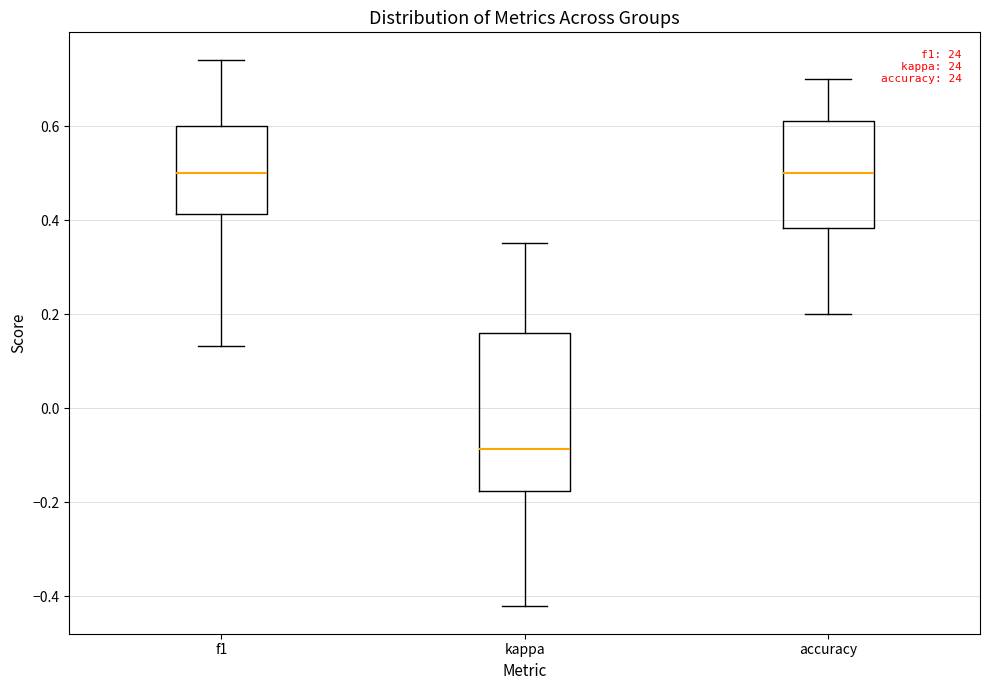

Reading left to right, read every box against the y-axis: the position of its median line, the range the box covers, and the ends of its whiskers. The values are not printed on the chart, so give them approximately, as read against the axis.

f1: median 0.50, box 0.42 to 0.60, whiskers 0.14 to 0.74
kappa: median -0.08, box -0.18 to 0.16, whiskers -0.42 to 0.36
accuracy: median 0.50, box 0.38 to 0.62, whiskers 0.20 to 0.70